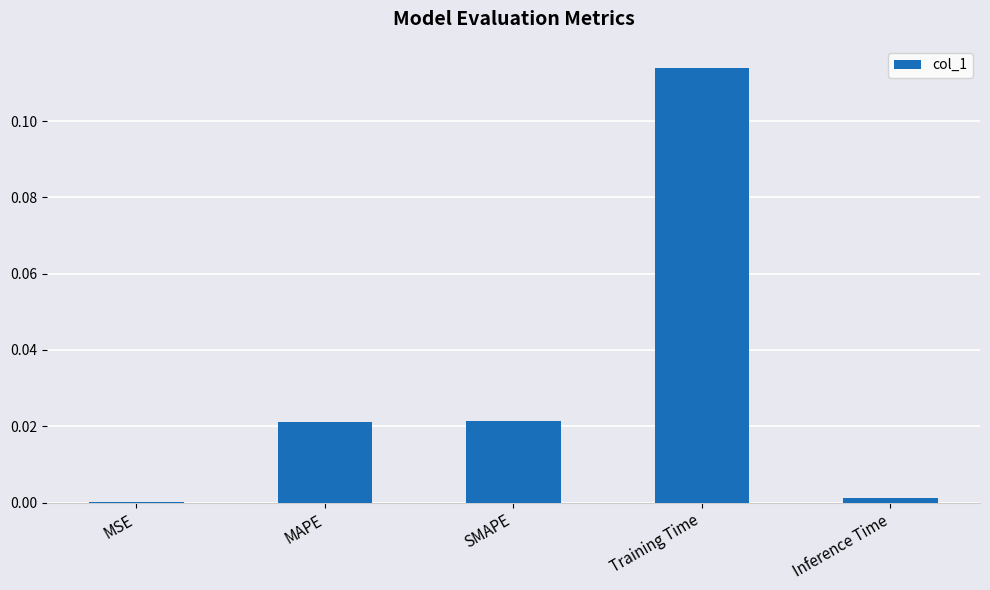

At which category does the chart reach its peak across all series?

Training Time